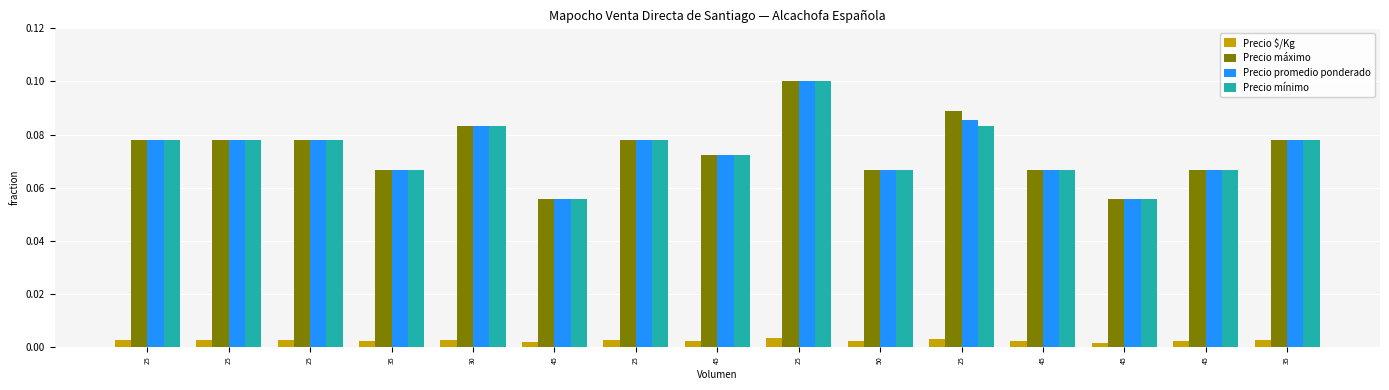

Does the chart contain stacked bars?

No